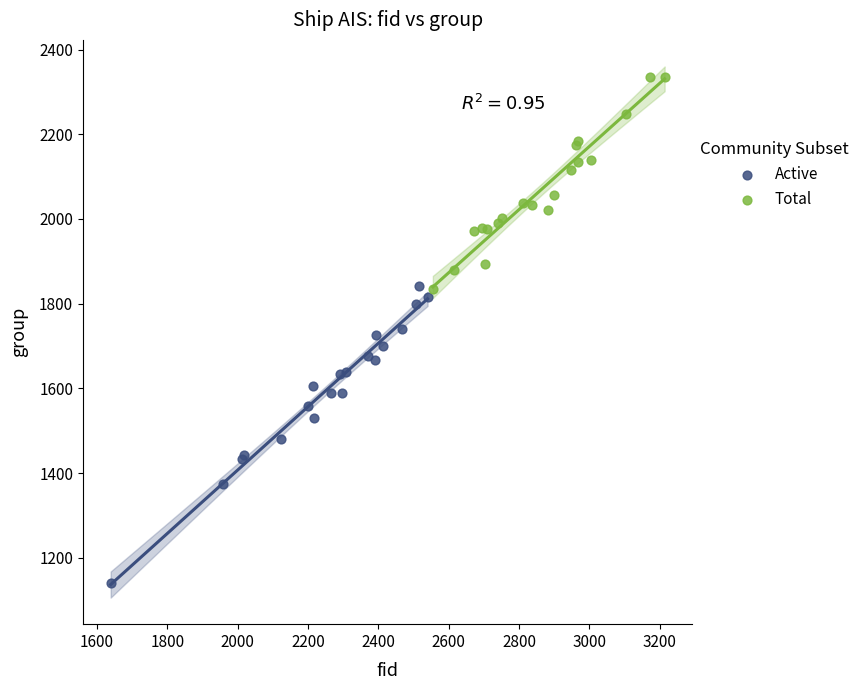

Which series has the largest Y range (max minus min)?

Active